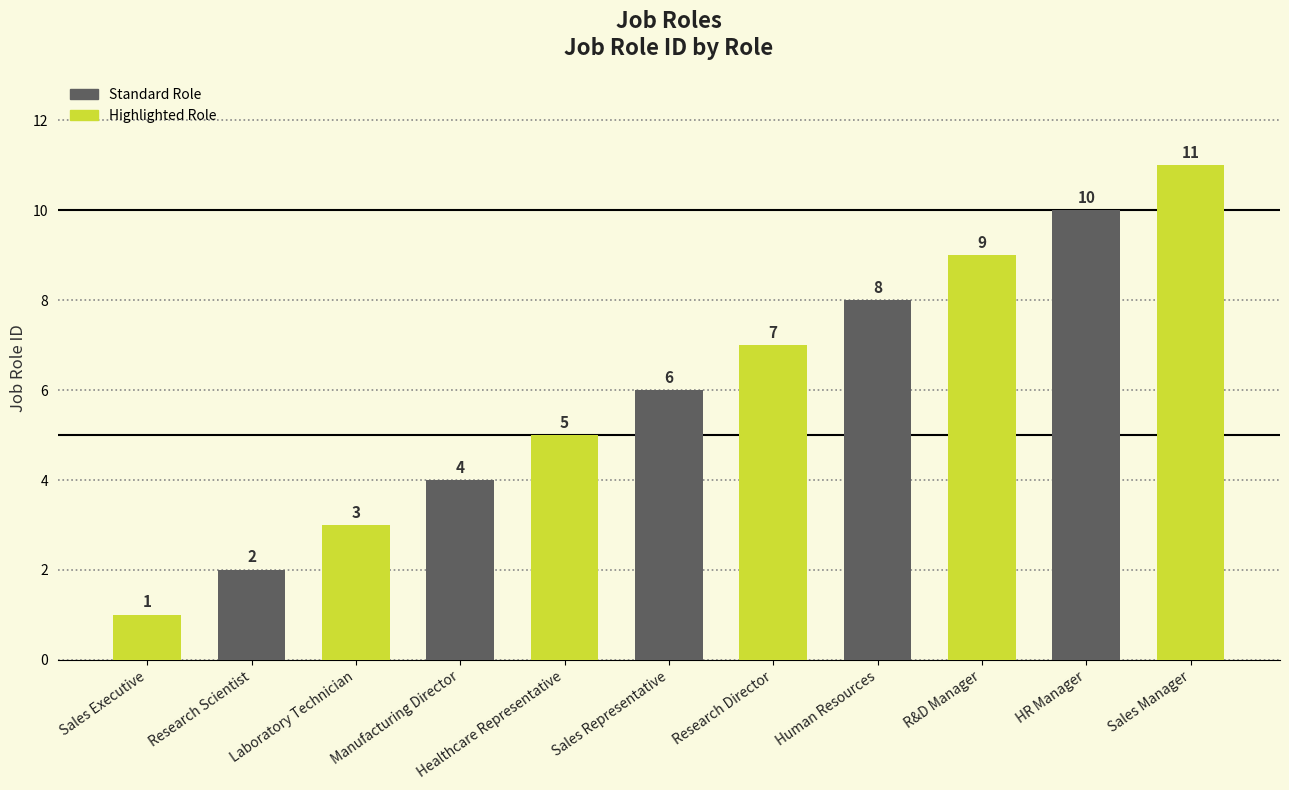

What is the maximum value shown in the chart?

11